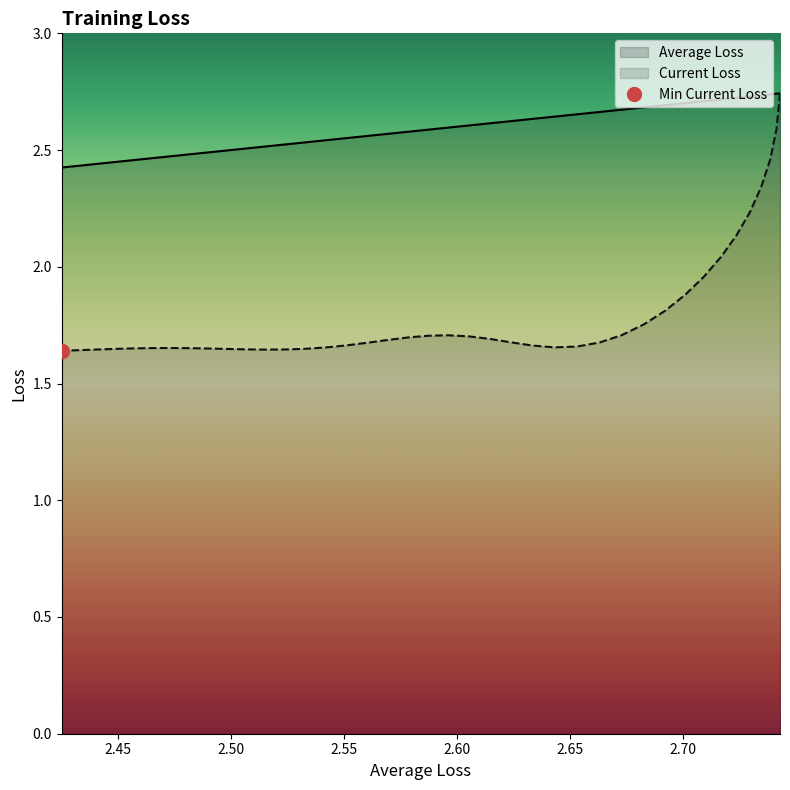

Is this an area chart (filled region under the line)?

No